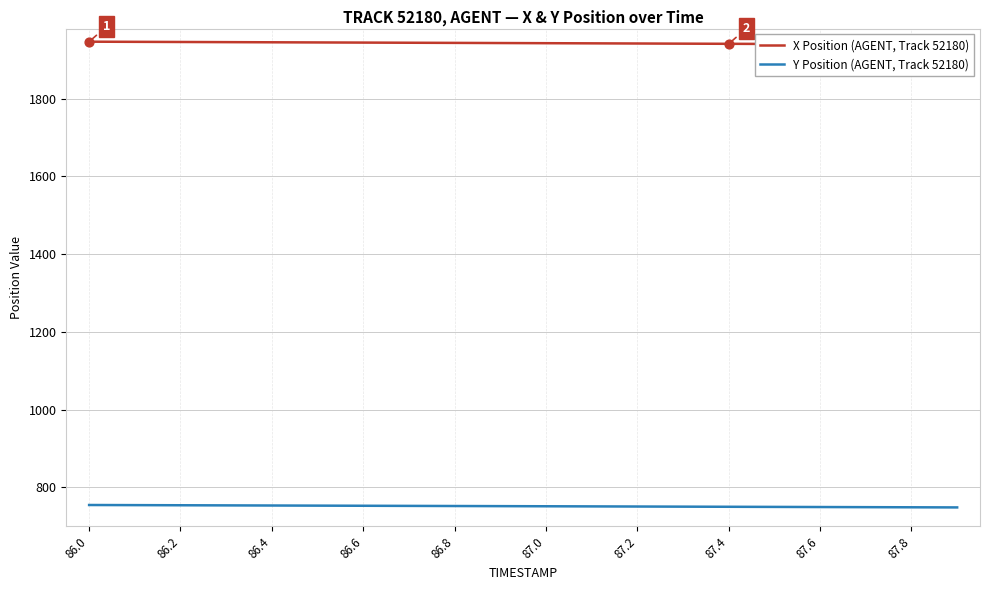

At which category is the sum across all series the highest?

86.0